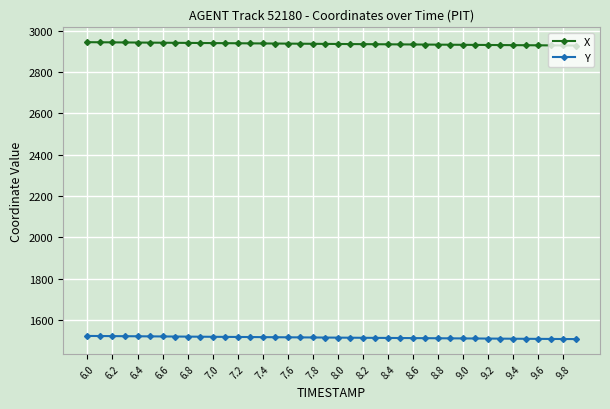

What is the sum of all Y values?

60582.8